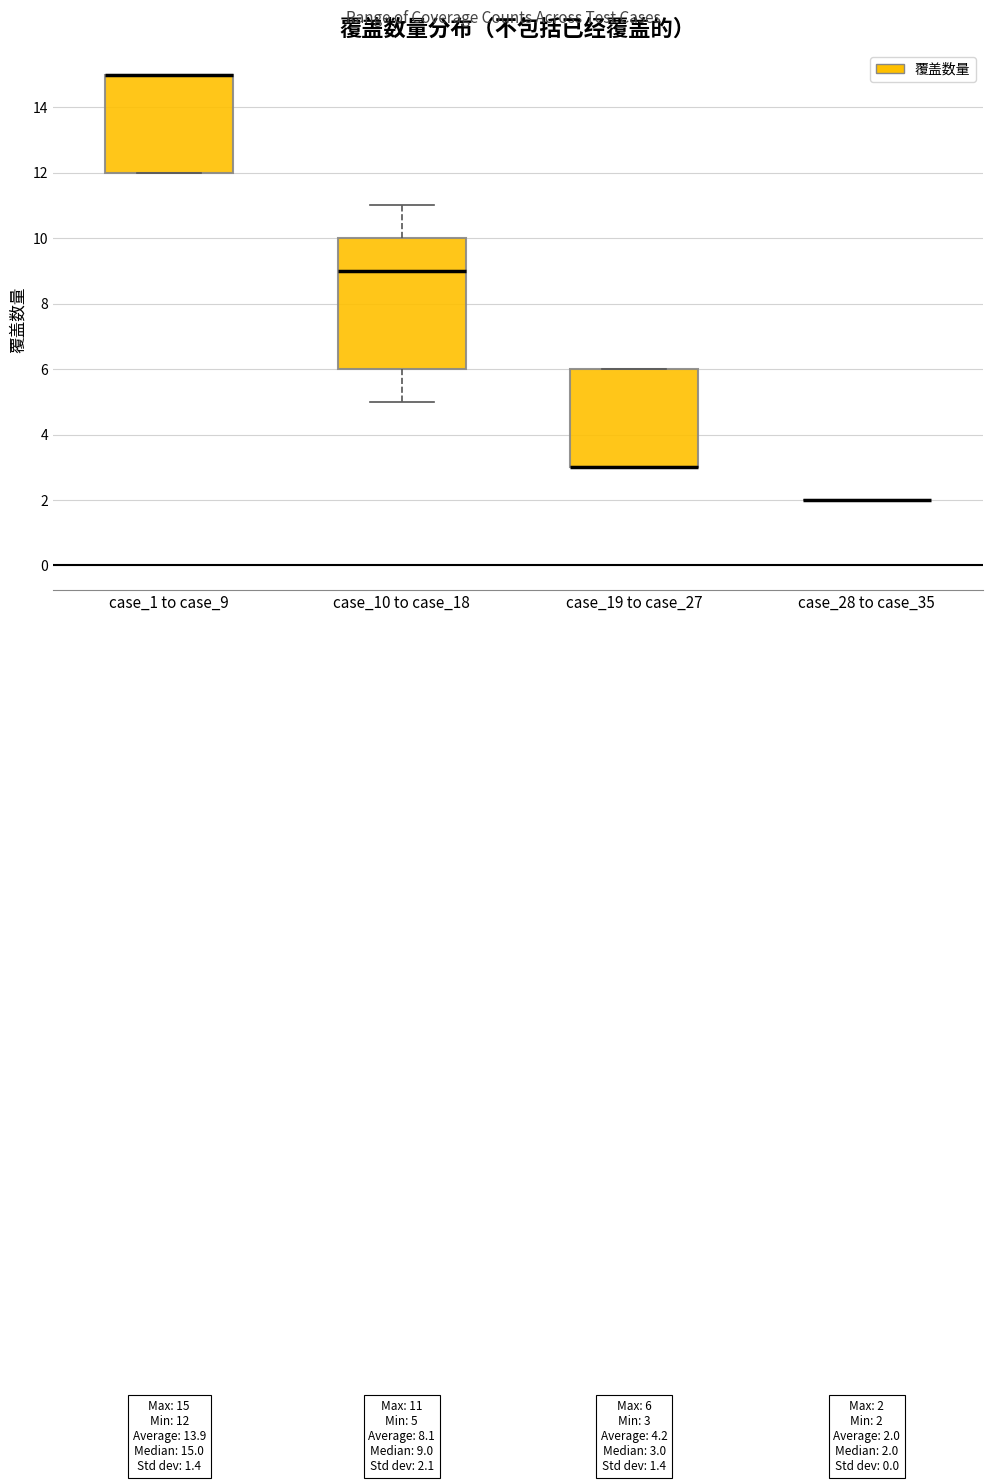

Which box is the tallest, from its lower edge to its upper edge?

case_10 to case_18